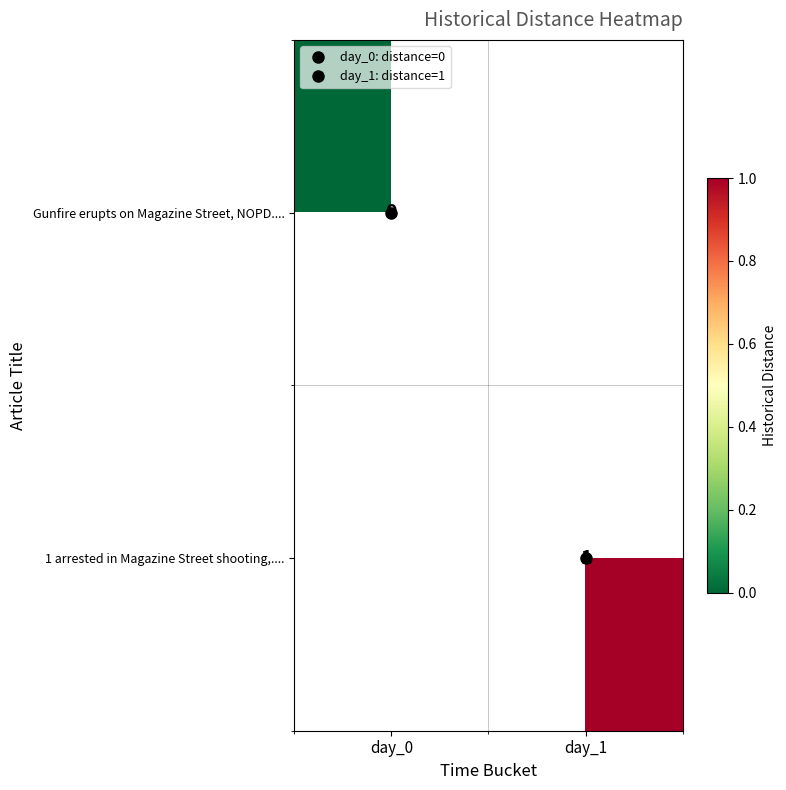

Count the number of data series in this chart.

2